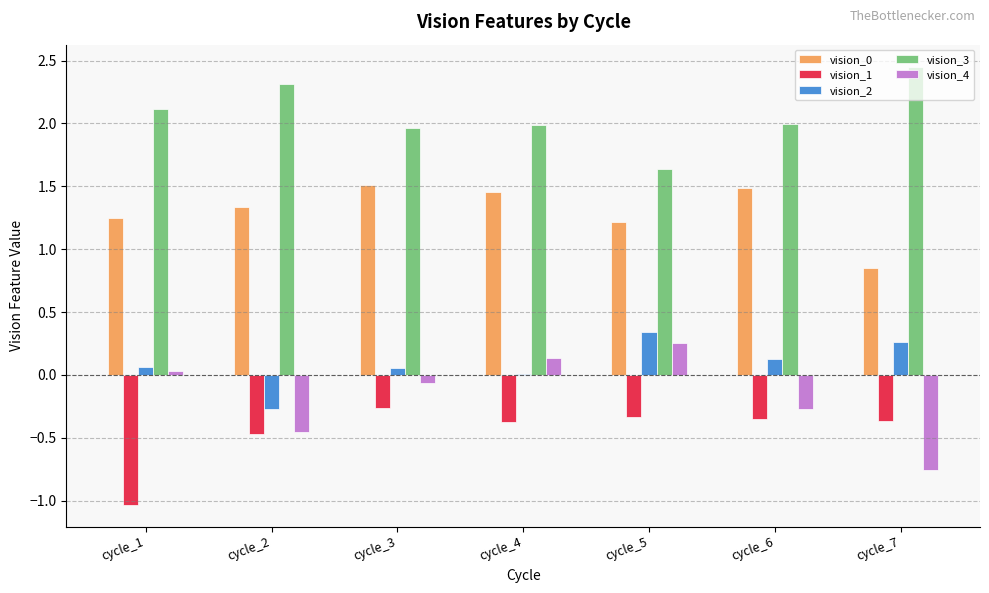

Which series has the largest total across all categories?

vision_3